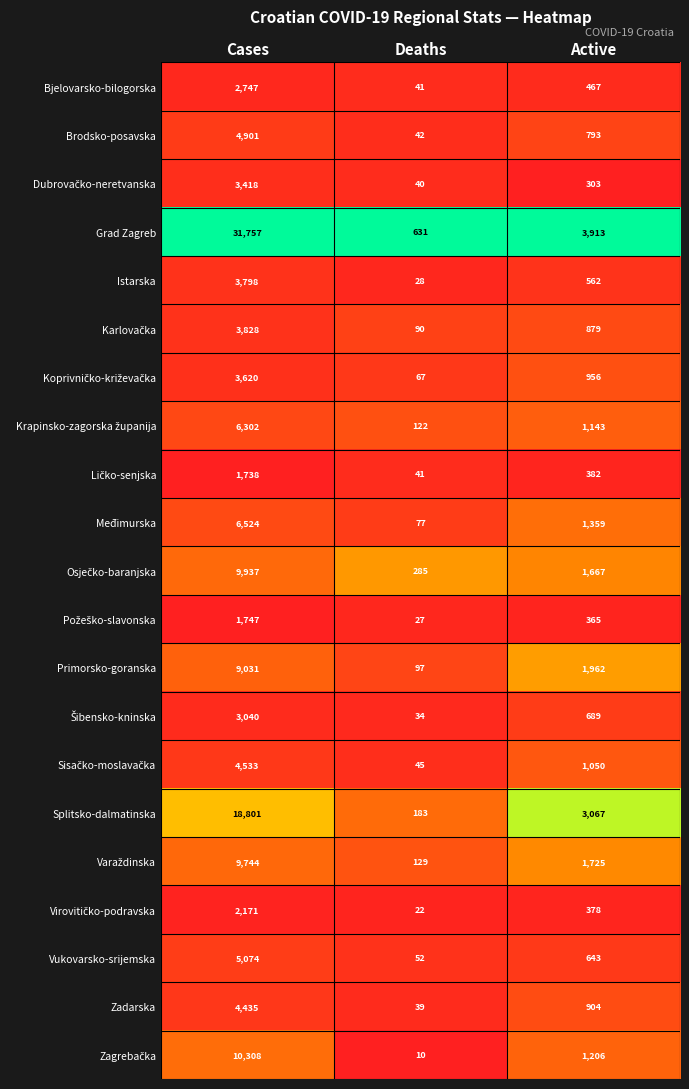

Is it true that Splitsko-dalmatinska equals 85 at Deaths?

False